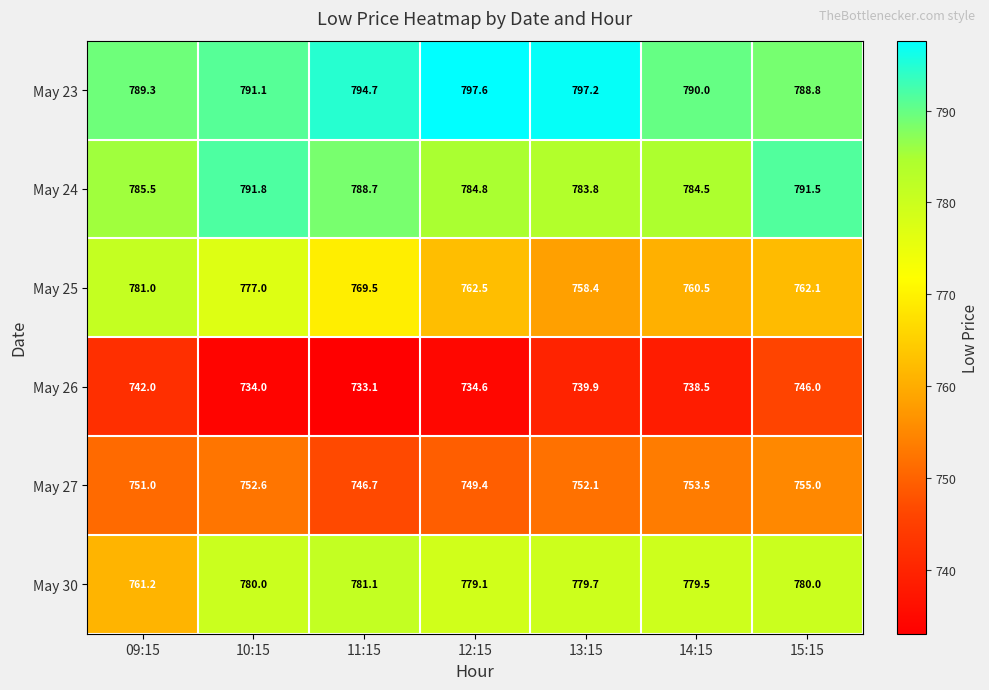

Which series changed the most between 12:15 and 13:15?

May 26